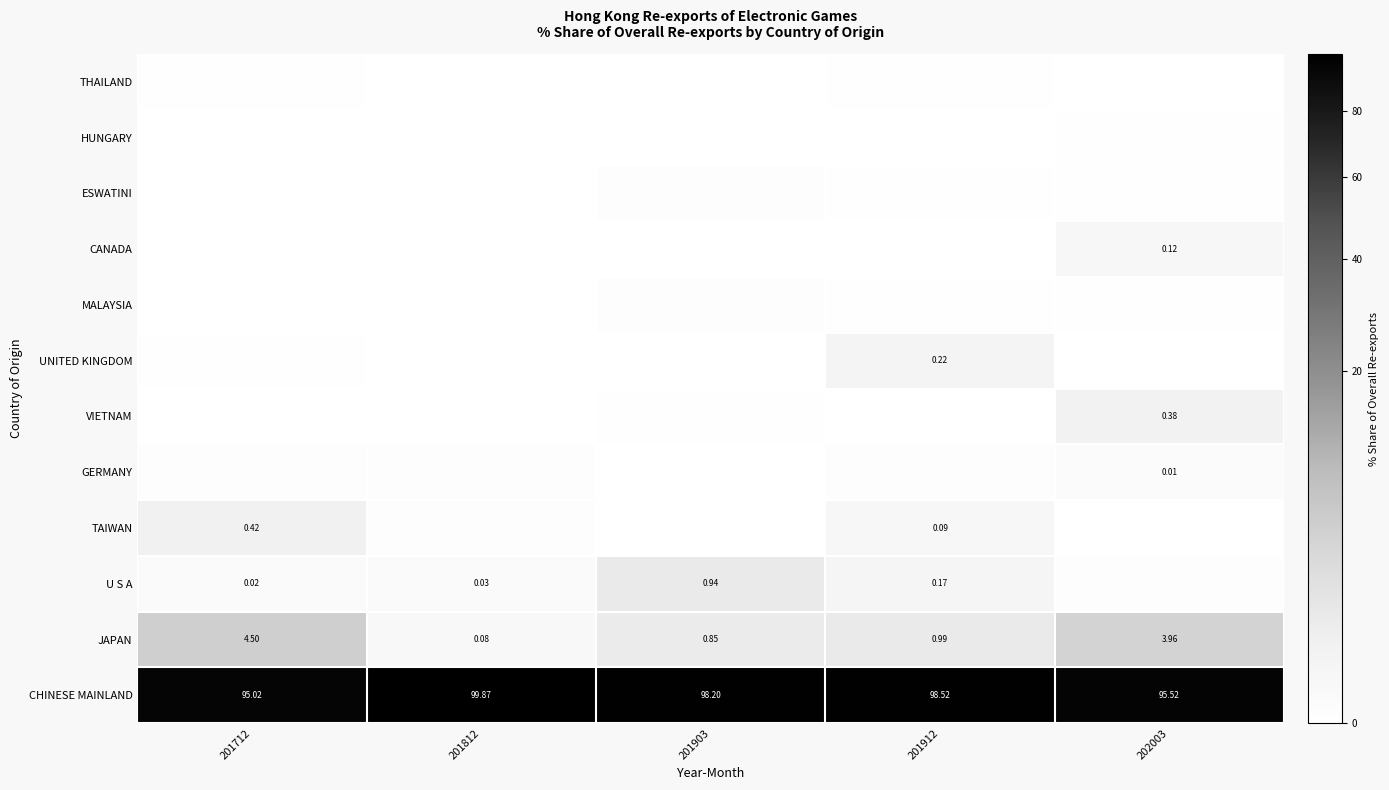

How many distinct data groups are displayed?

12